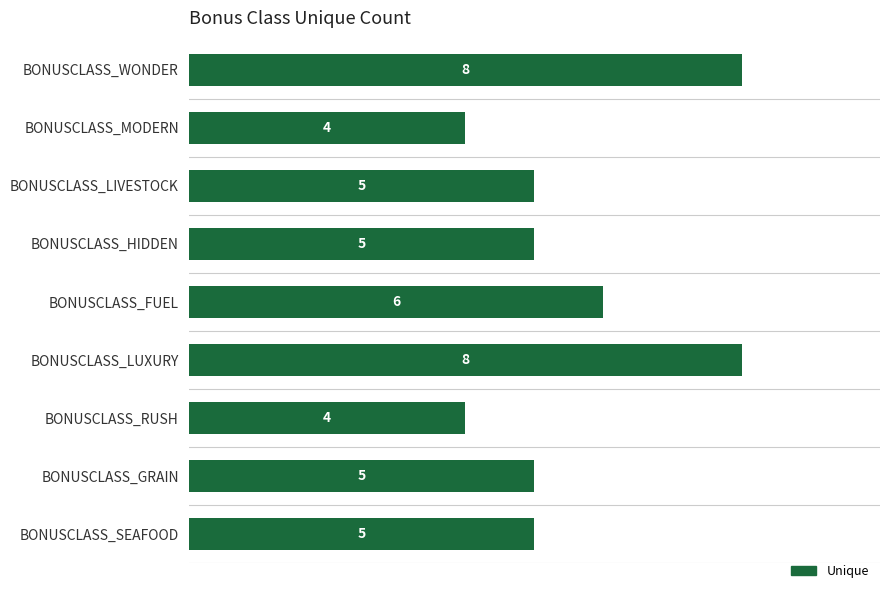

The value at BONUSCLASS_GRAIN is 2. True or false?

False